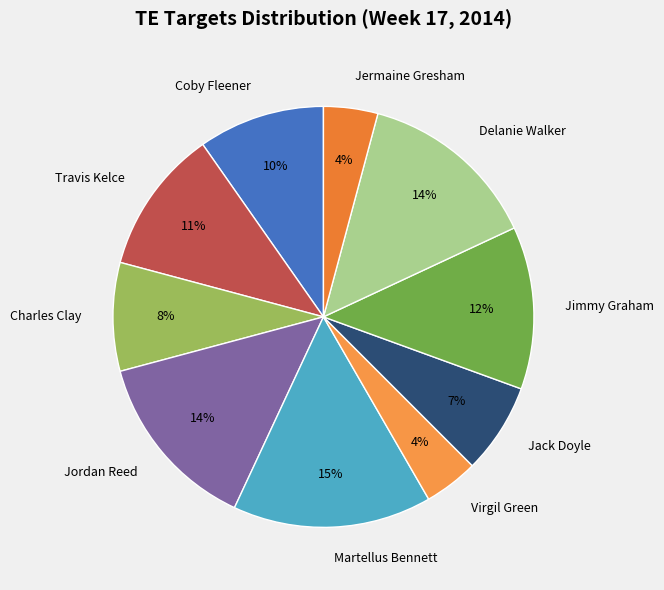

What is the largest slice in the pie chart?

Martellus Bennett